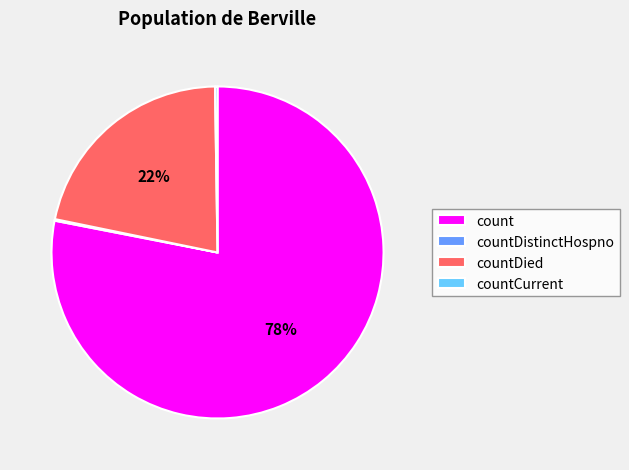

To the nearest percent, what is the difference between the largest and smallest slice percentages?

78%